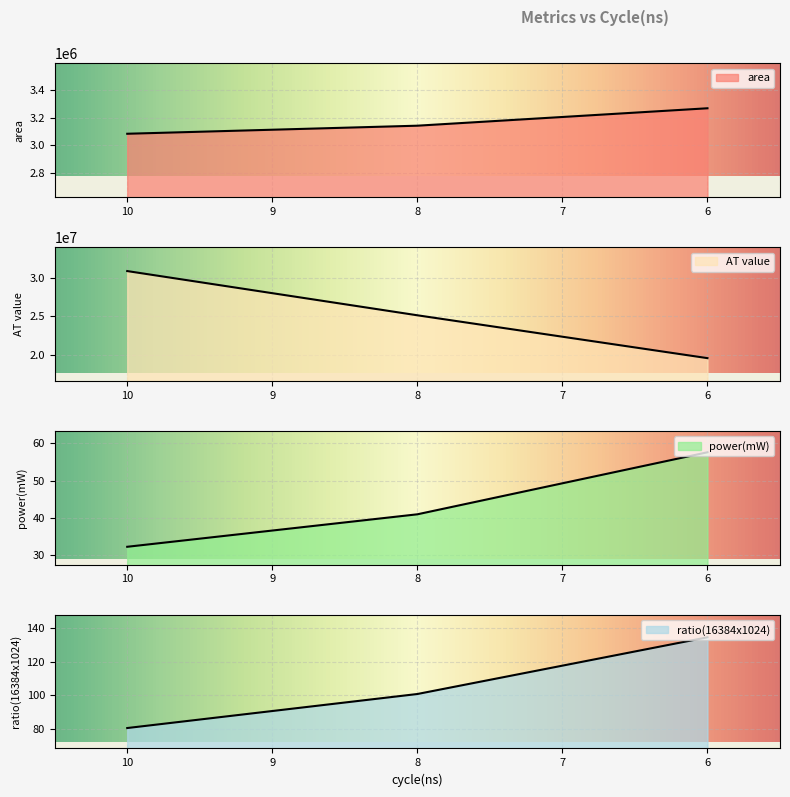

What is the greatest value displayed?

30844123.6